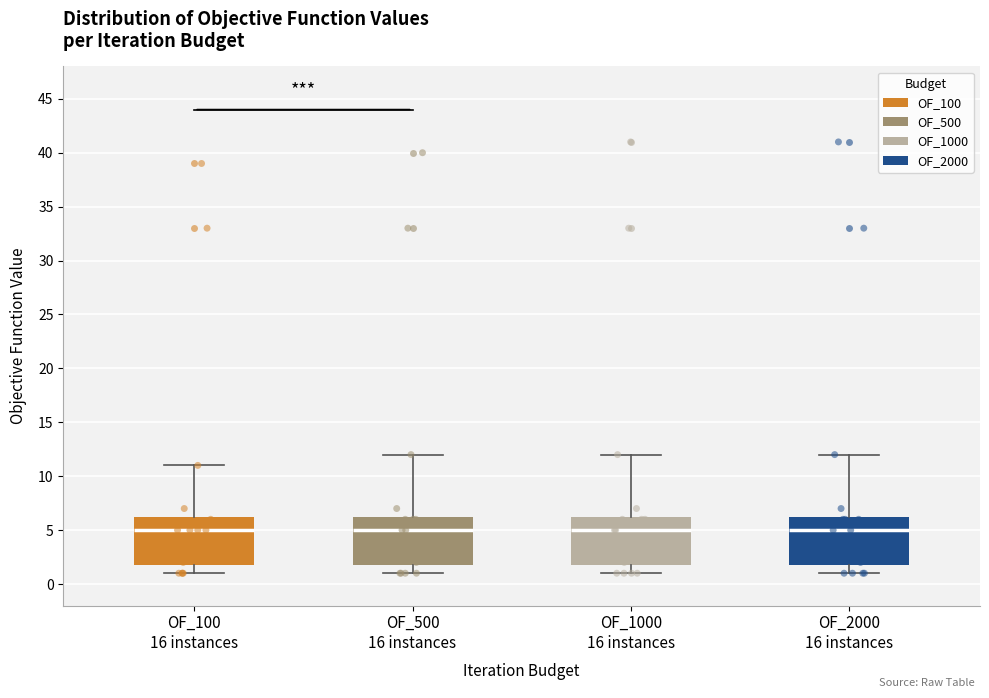

Reading left to right, transcribe this box plot: for each box, give where its median line is, the range the box spans, and where its two whiskers end, as read against the y-axis. The values are not printed on the chart, so give them approximately, as read against the axis.

OF_100 16 instances: median 5.0, box 2.0 to 6.5, whiskers 1.0 to 11.0
OF_500 16 instances: median 5.0, box 2.0 to 6.5, whiskers 1.0 to 12.0
OF_1000 16 instances: median 5.0, box 2.0 to 6.5, whiskers 1.0 to 12.0
OF_2000 16 instances: median 5.0, box 2.0 to 6.5, whiskers 1.0 to 12.0